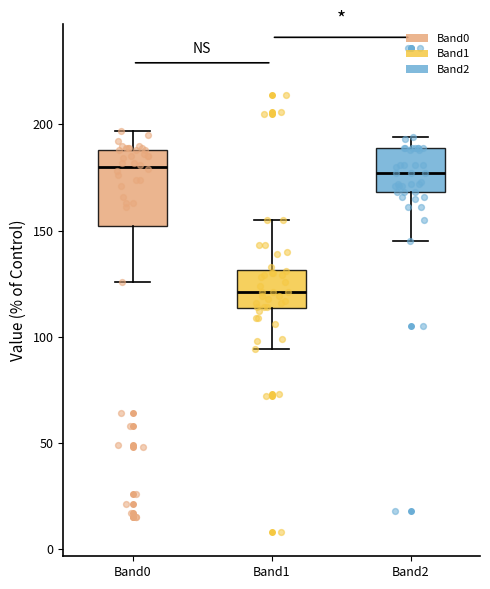

Comparing the boxes themselves (not the whiskers), which one is the tallest?

Band0